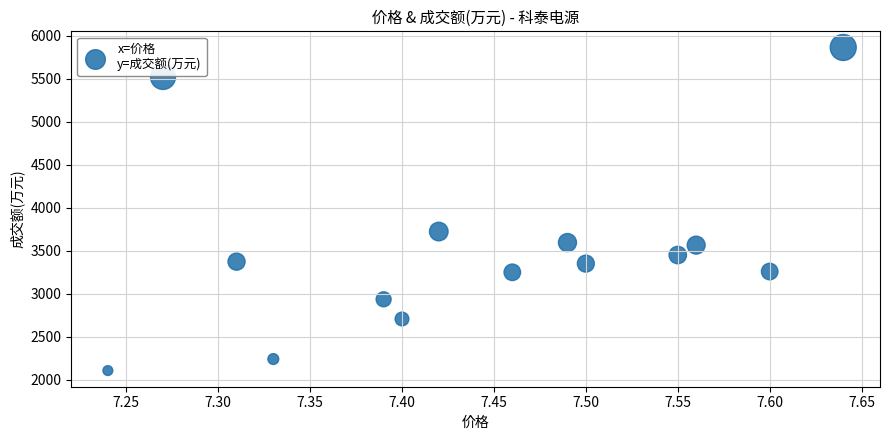

What is the range of Y values (max minus min)?

3758